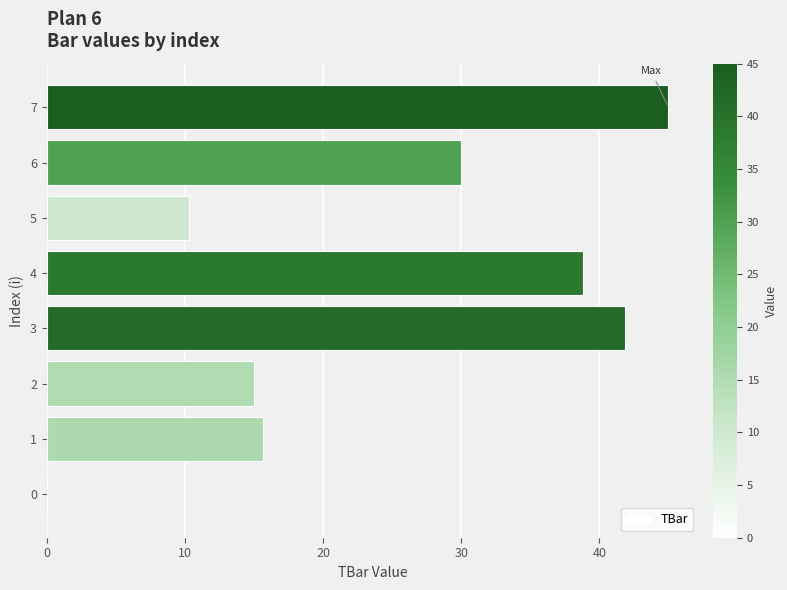

How many series are shown in this chart?

1